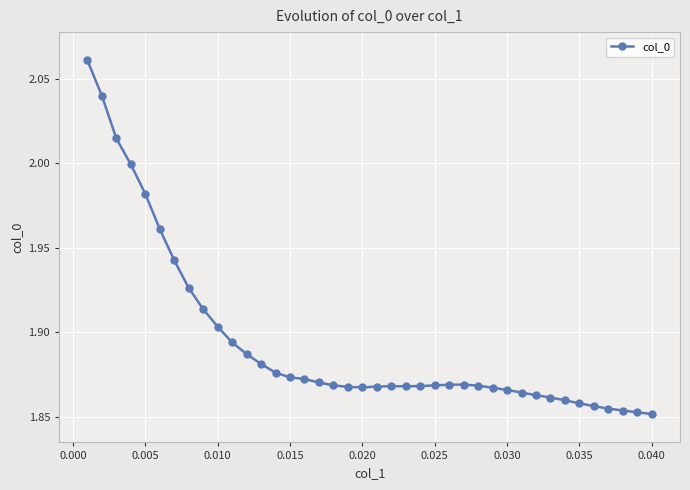

True or false: there are more than 1 points higher than both neighbors.

True